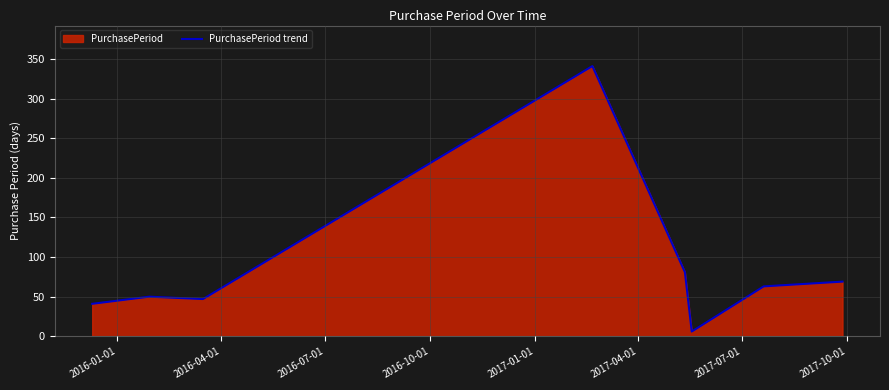

What is the difference between the maximum and minimum values?

335